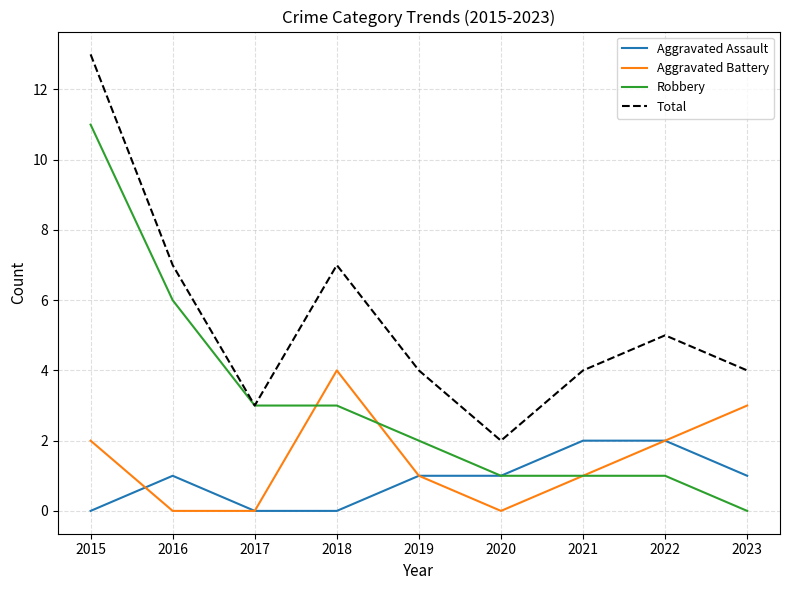

Is the value of Total at 2022 greater than the value of Aggravated Battery at 2019?

Yes